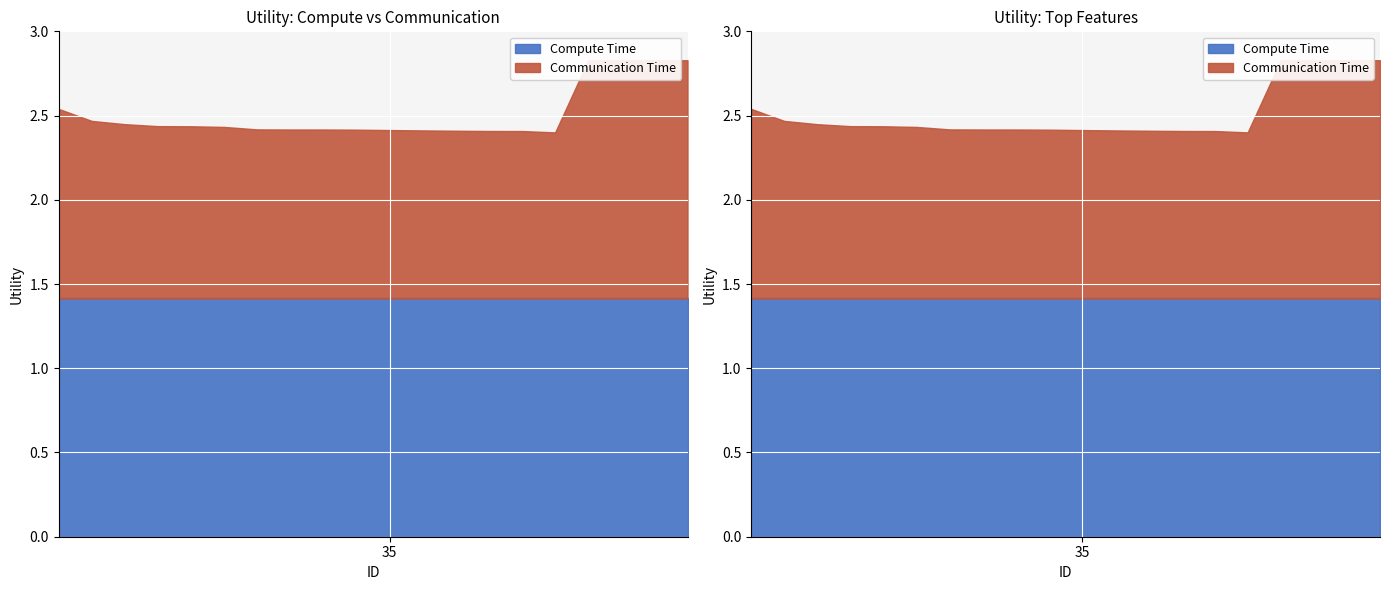

True or false: Communication Time and Compute Time intersect in this chart.

False